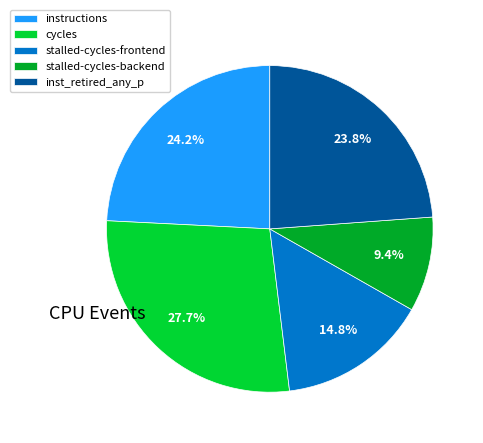

Which has a higher value, stalled-cycles-backend or stalled-cycles-frontend?

stalled-cycles-frontend